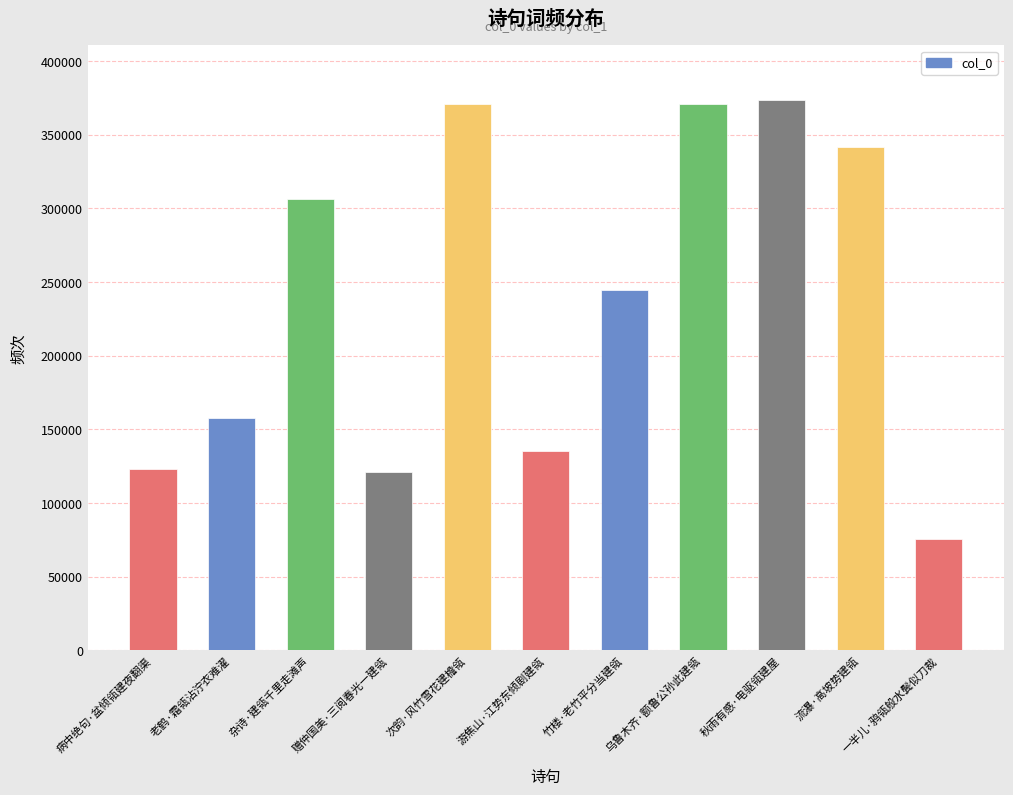

What is the label of the 9th bar from the right?

杂诗·建瓴千里走滩声